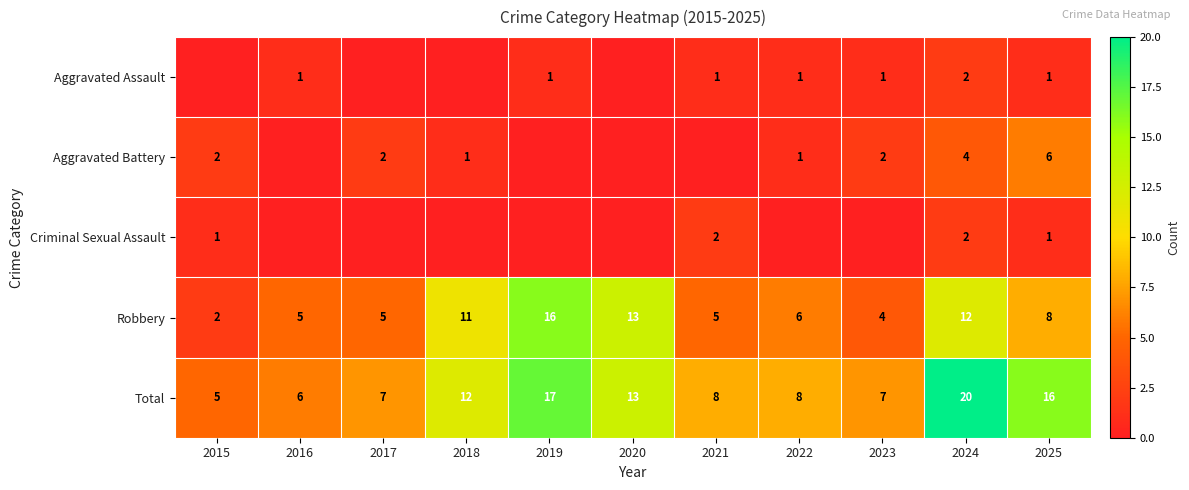

The Aggravated Battery series shows 11 at 2025. True or false?

False